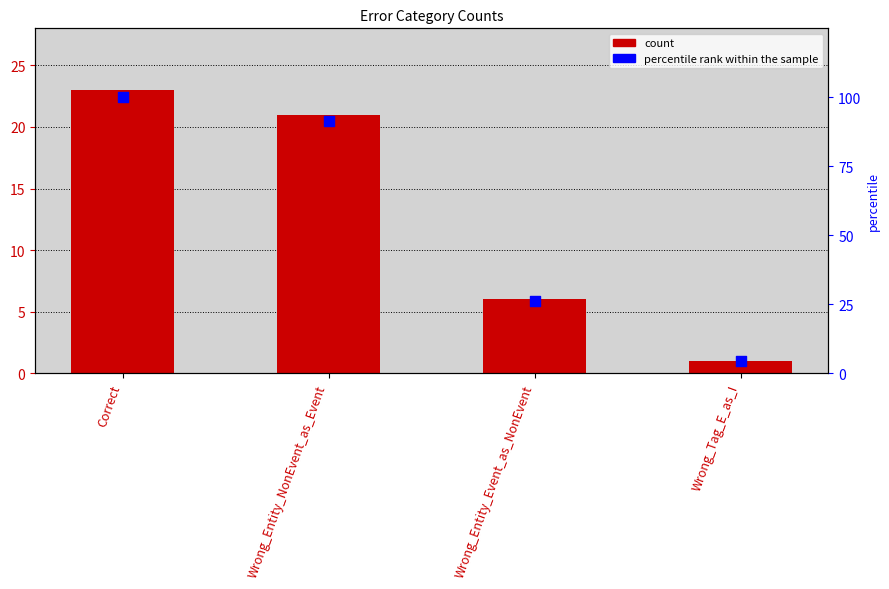

At which category is the sum across all series the highest?

Correct